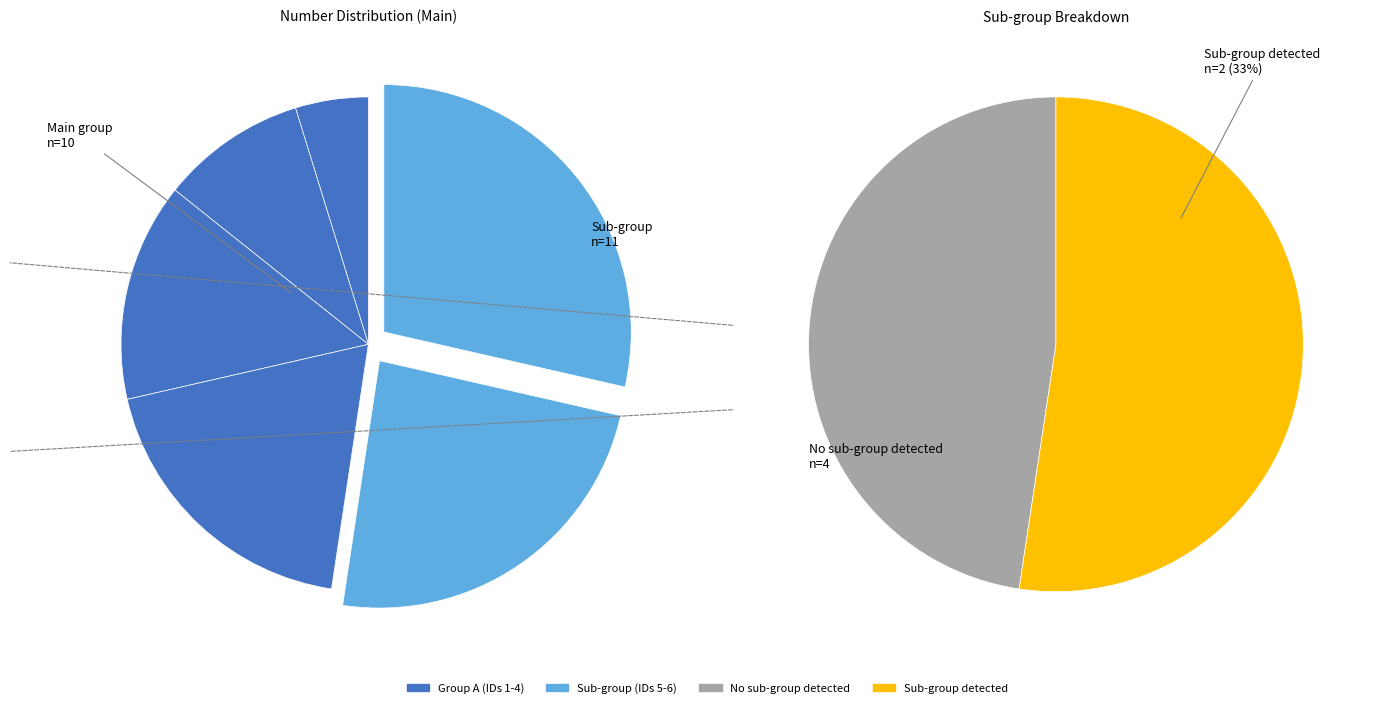

How many slices are in this pie chart?

6